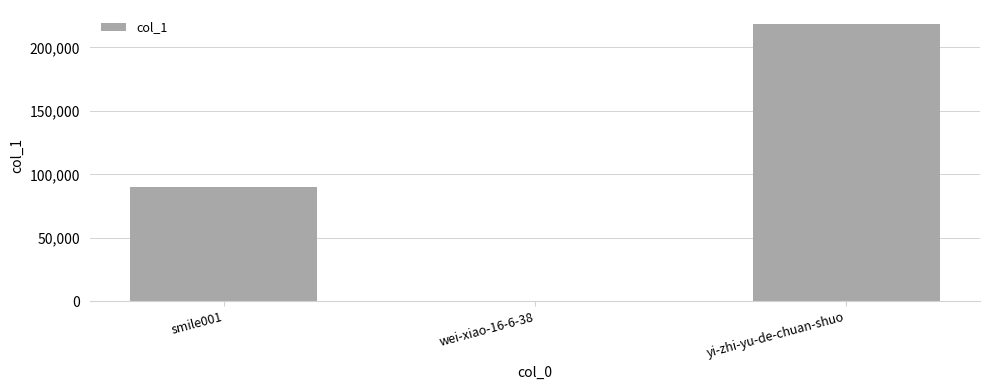

What is the sum of all values?

308766